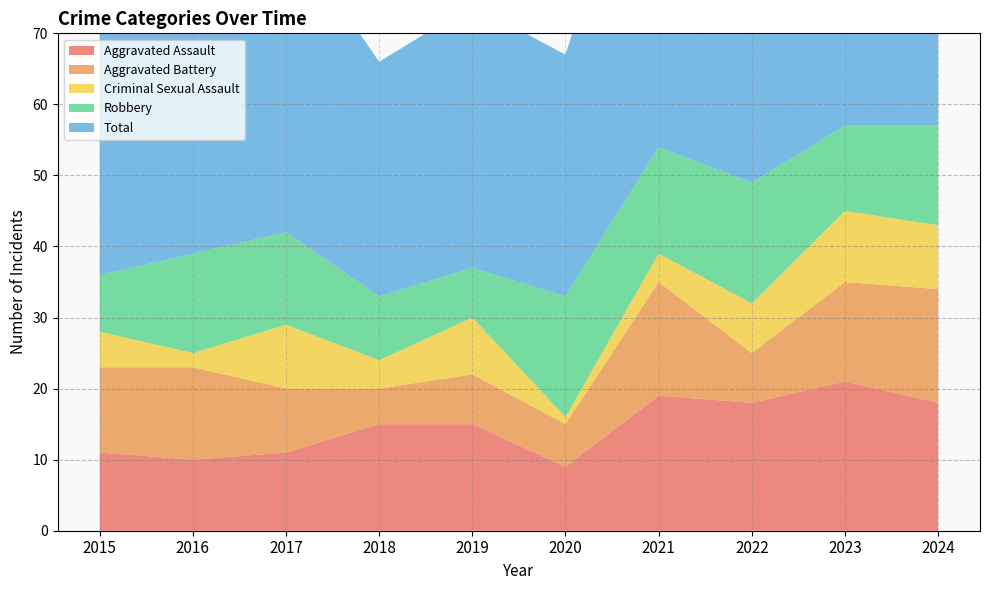

Reading left to right, extract all data points from this chart.

Aggravated Assault: 2015=11	2016=10	2017=11	2018=15	2019=15	2020=9	2021=19	2022=18	2023=21	2024=18
Aggravated Battery: 2015=12	2016=13	2017=9	2018=5	2019=7	2020=6	2021=16	2022=7	2023=14	2024=16
Criminal Sexual Assault: 2015=5	2016=2	2017=9	2018=4	2019=8	2020=1	2021=4	2022=7	2023=10	2024=9
Robbery: 2015=8	2016=14	2017=13	2018=9	2019=7	2020=17	2021=15	2022=17	2023=12	2024=14
Total: 2015=36	2016=40	2017=43	2018=33	2019=37	2020=34	2021=54	2022=50	2023=57	2024=57